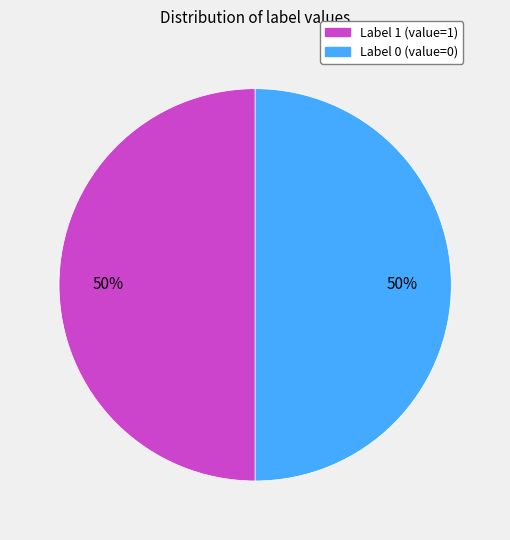

To the nearest percent, what is the difference between the largest and smallest slice percentages?

0%